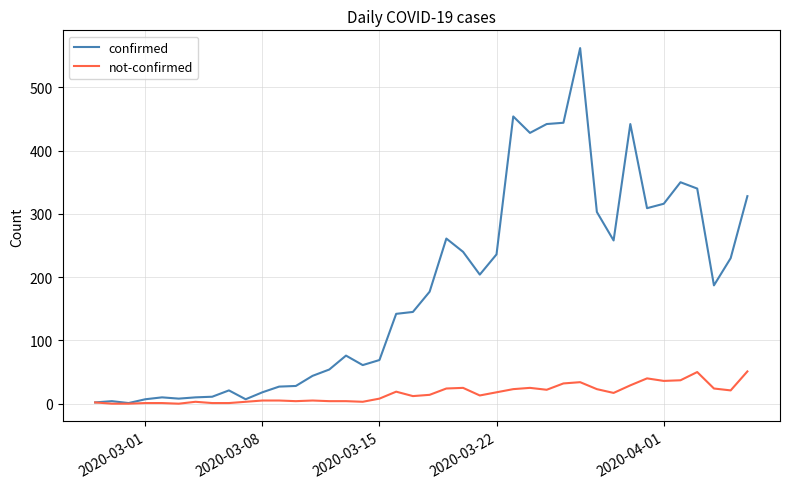

What is the highest value of the not-confirmed series?

51